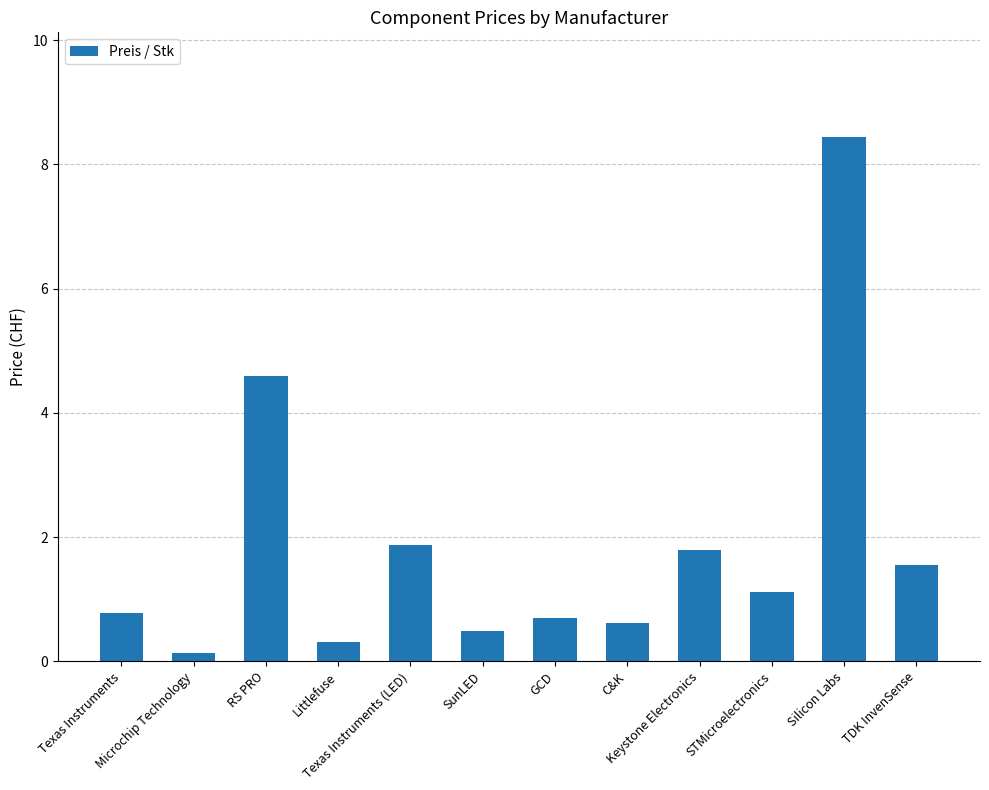

What is the greatest value displayed?

8.4